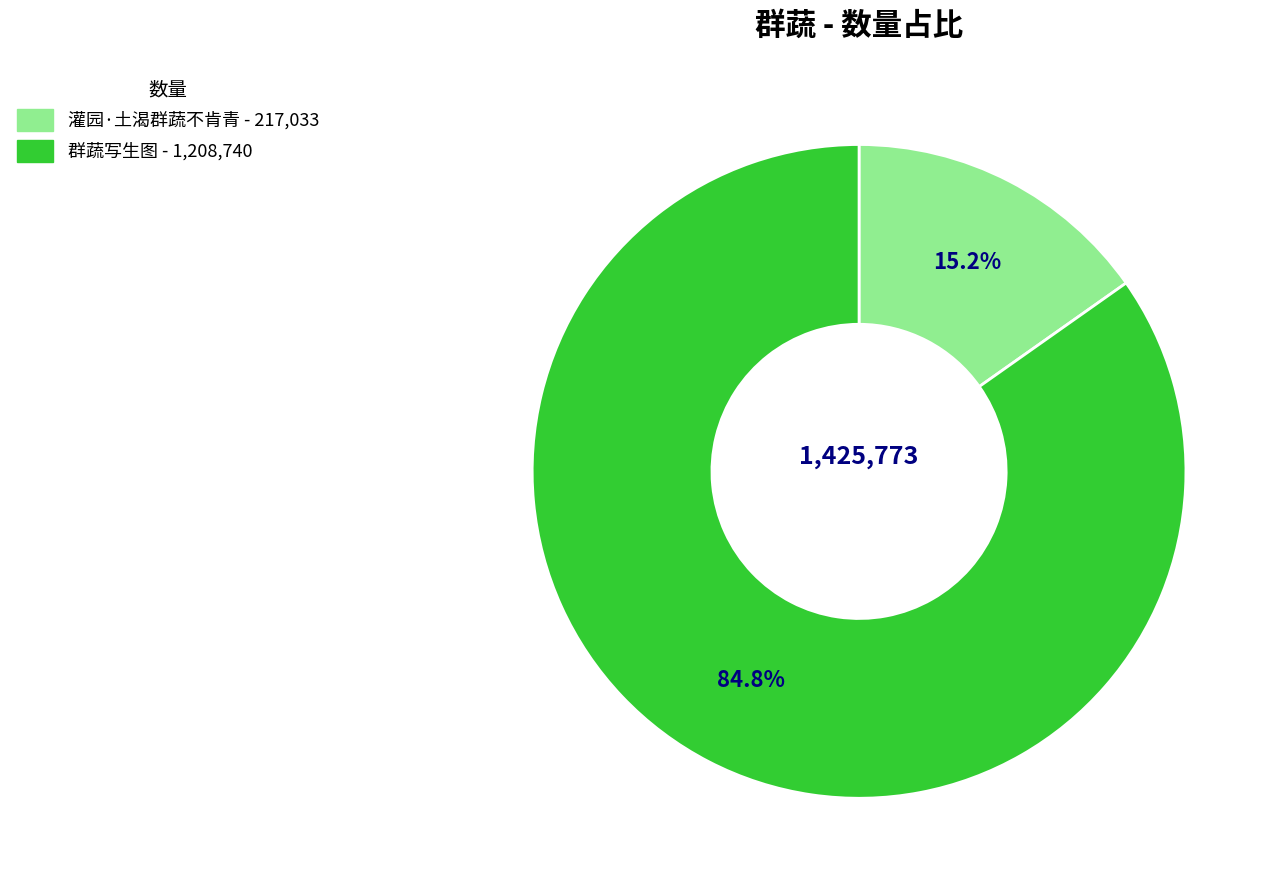

To the nearest percent, what is the combined percentage of 群蔬写生图 and 灌园·土渴群蔬不肯青?

100%